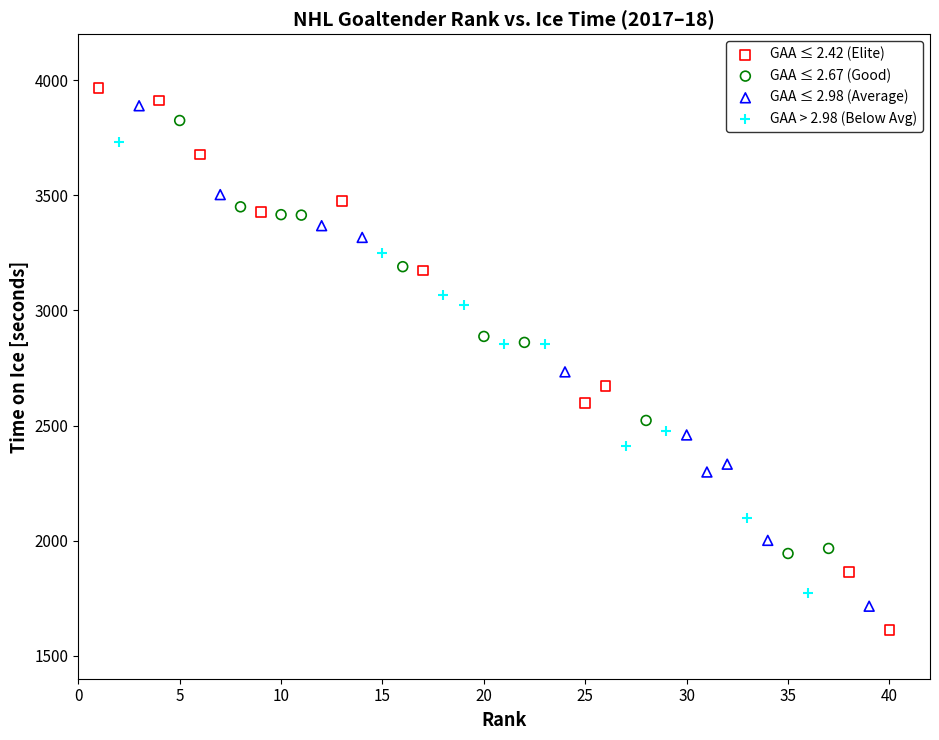

What are all the series names shown in the legend?

GAA ≤ 2.42 (Elite), GAA ≤ 2.67 (Good), GAA ≤ 2.98 (Average), GAA > 2.98 (Below Avg)